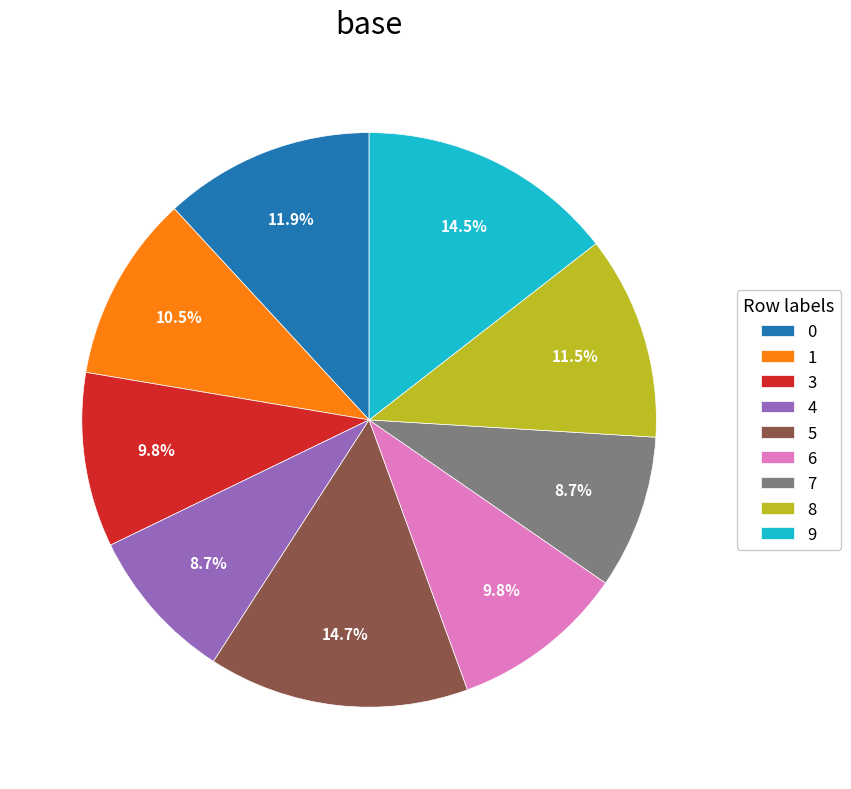

Does 5 represent more than half of the total?

No